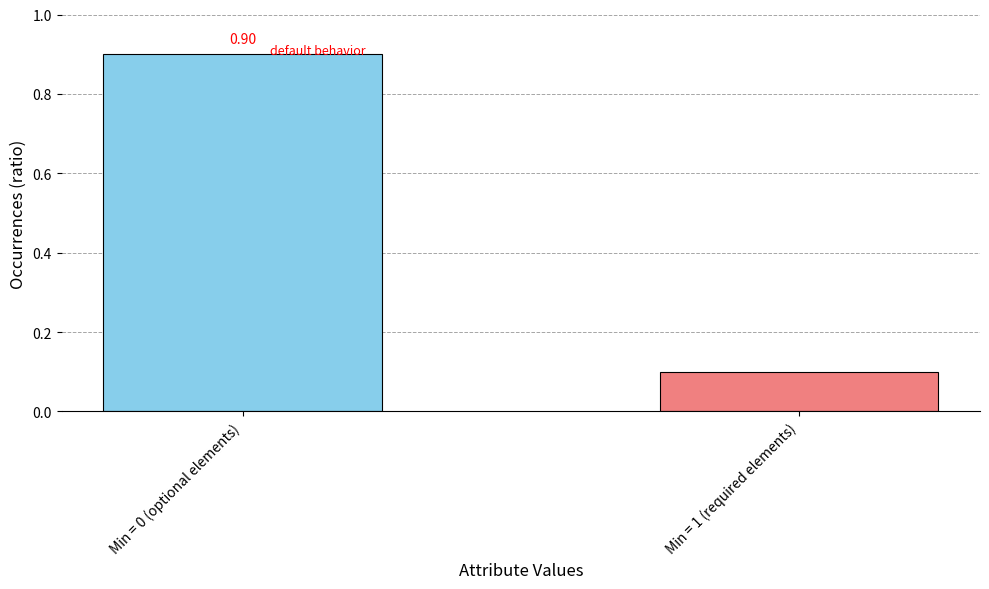

List the labels in order of value, smallest first.

Min = 1 (required elements), Min = 0 (optional elements)